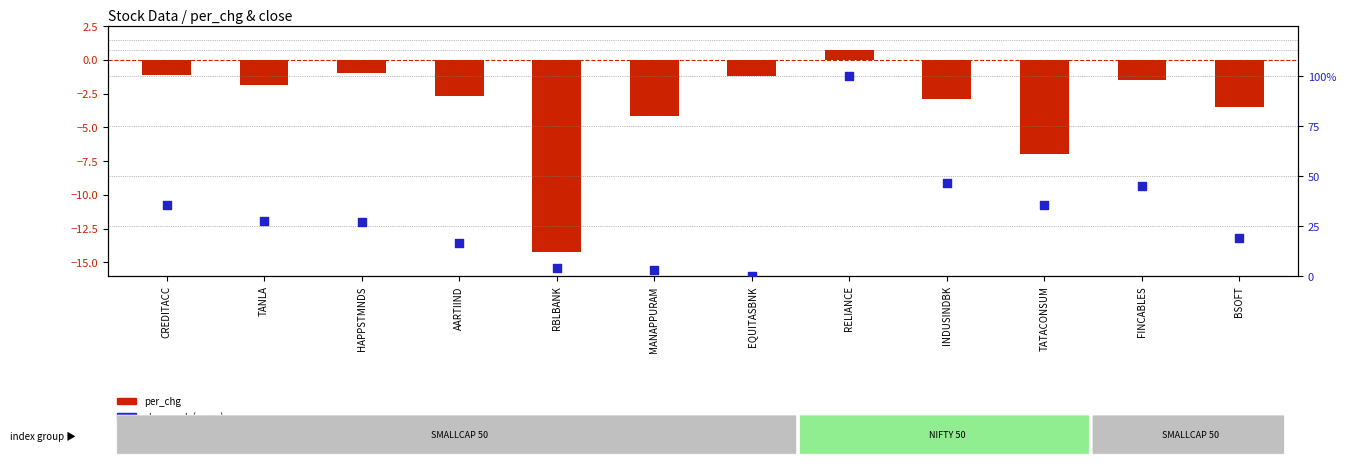

Which series reaches the maximum Y coordinate?

close rank